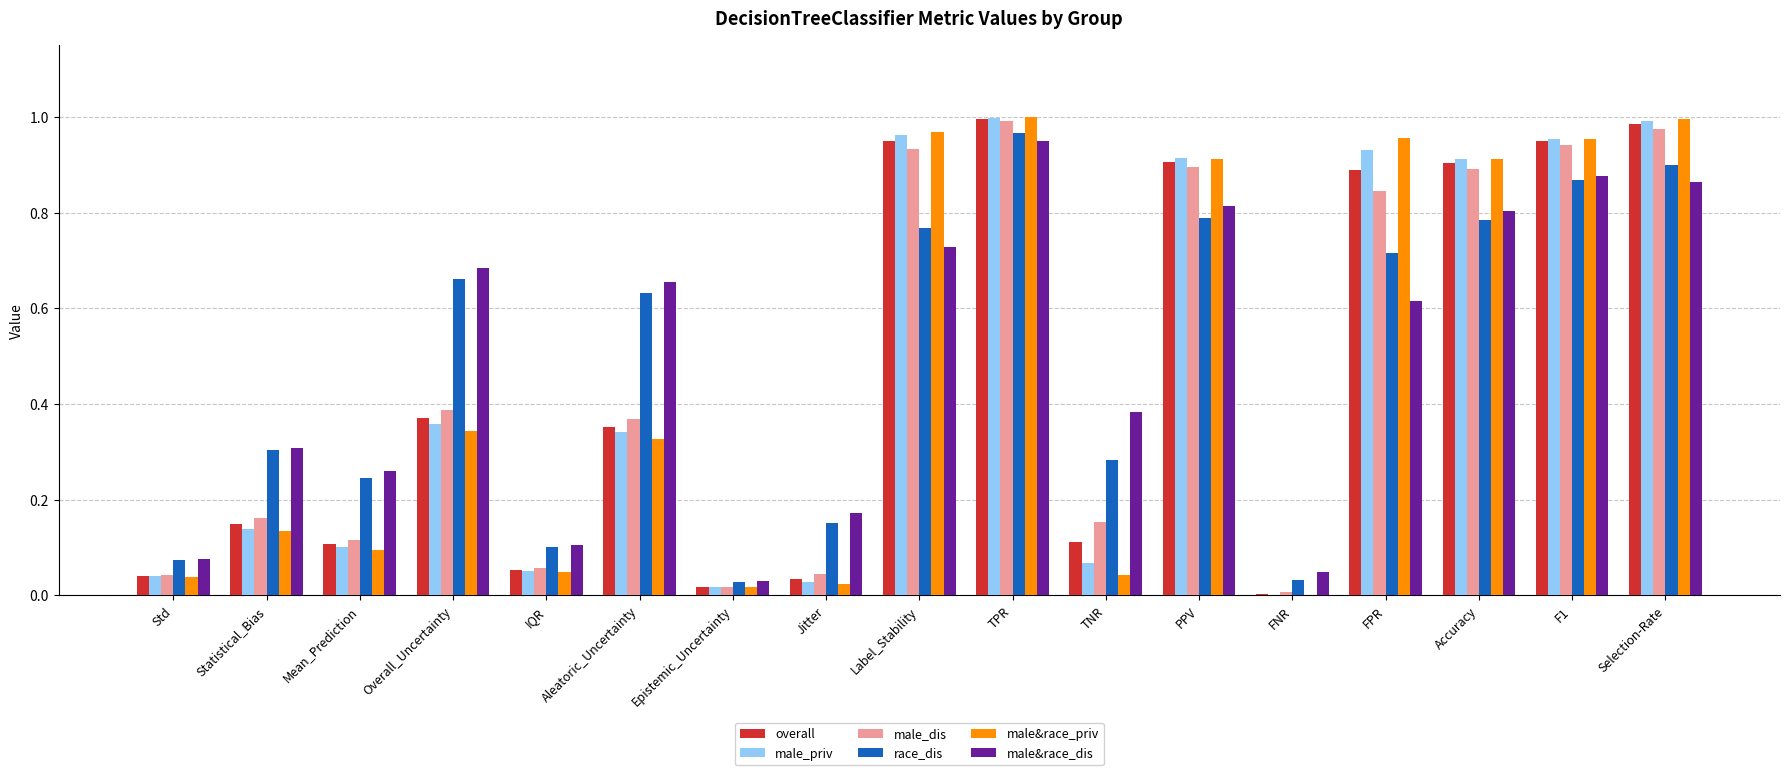

The male&race_priv series shows 0.0 at Epistemic_Uncertainty. True or false?

True